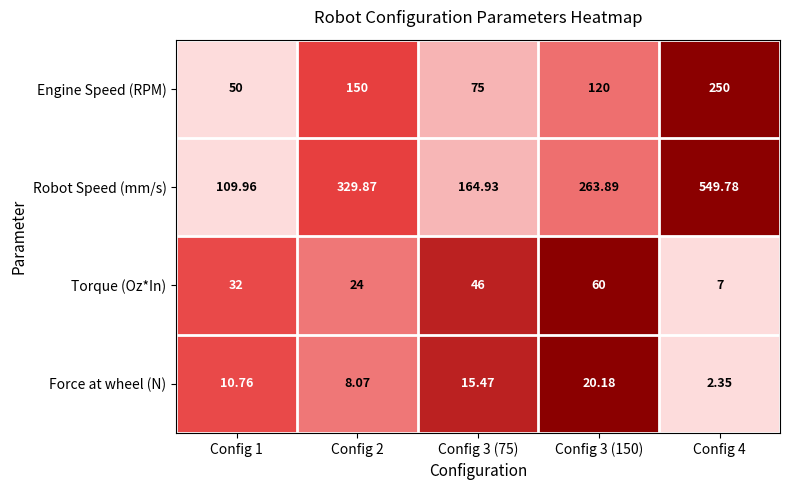

At Config 4, list the series in order from largest to smallest.

Robot Speed (mm/s), Engine Speed (RPM), Torque (Oz*In), Force at wheel (N)